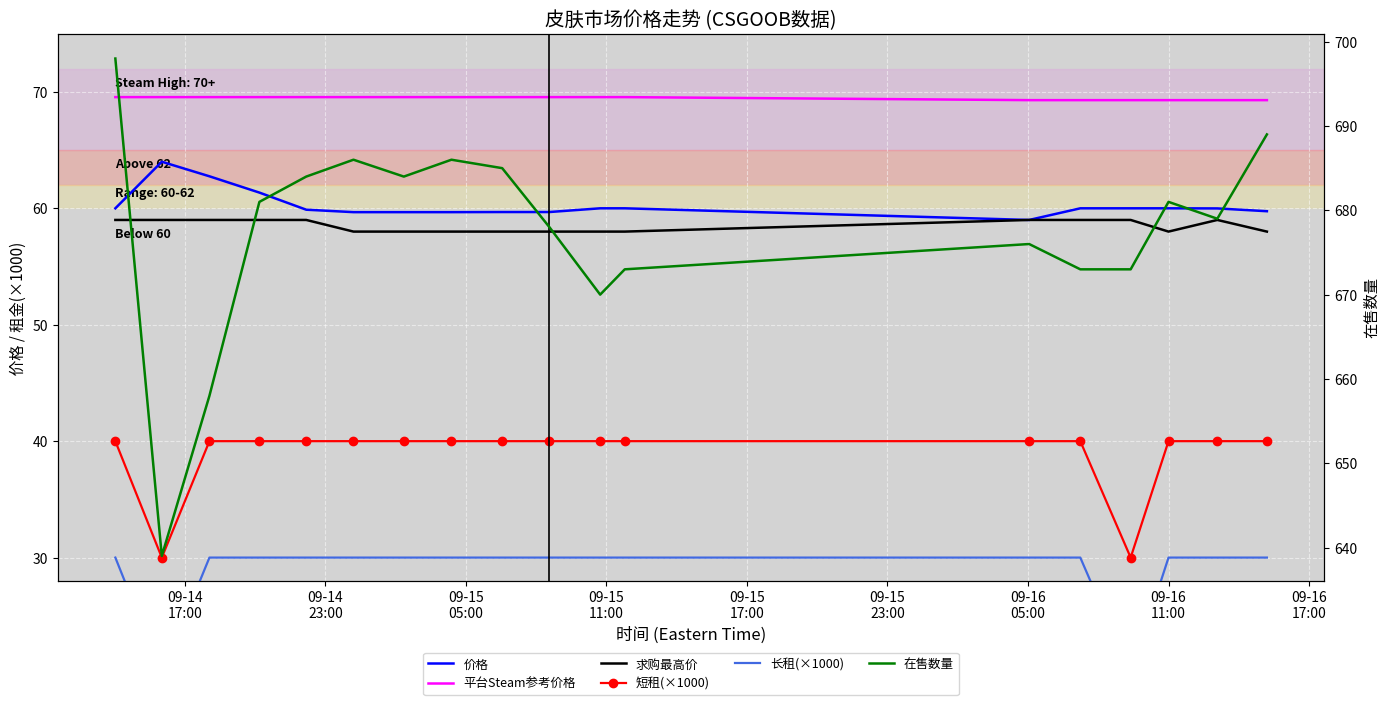

Rank the series at 09-16
05:00 from lowest to highest value.

长租(×1000), 短租(×1000), 求购最高价, 价格, 平台Steam参考价格, 在售数量